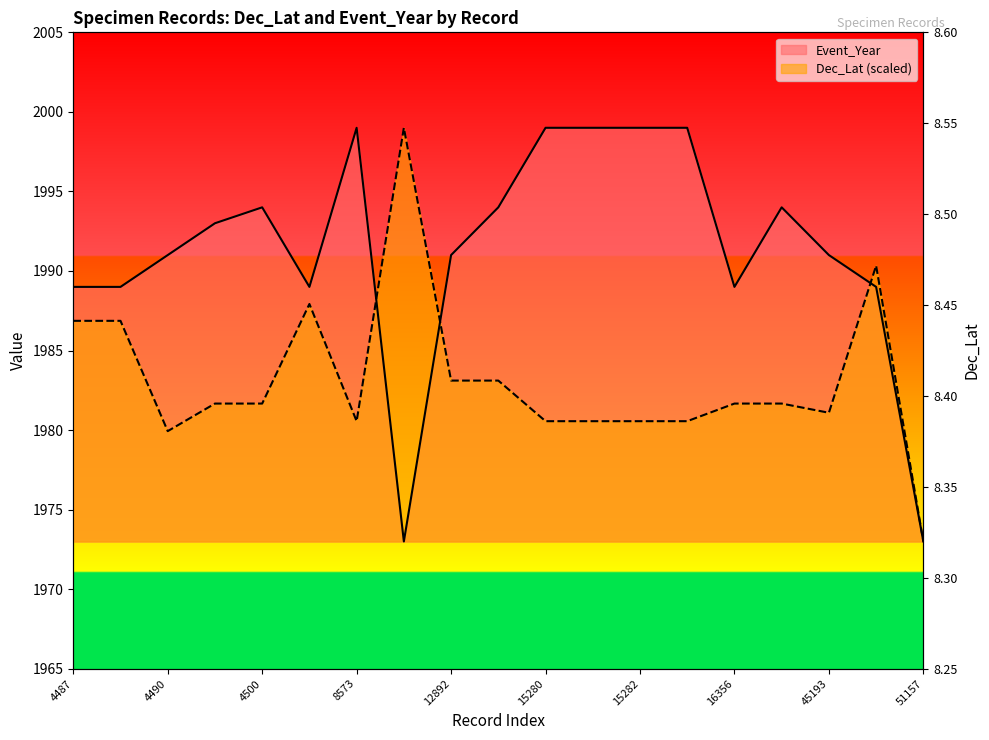

At 15281, list the series in order from largest to smallest.

Event_Year, Dec_Lat